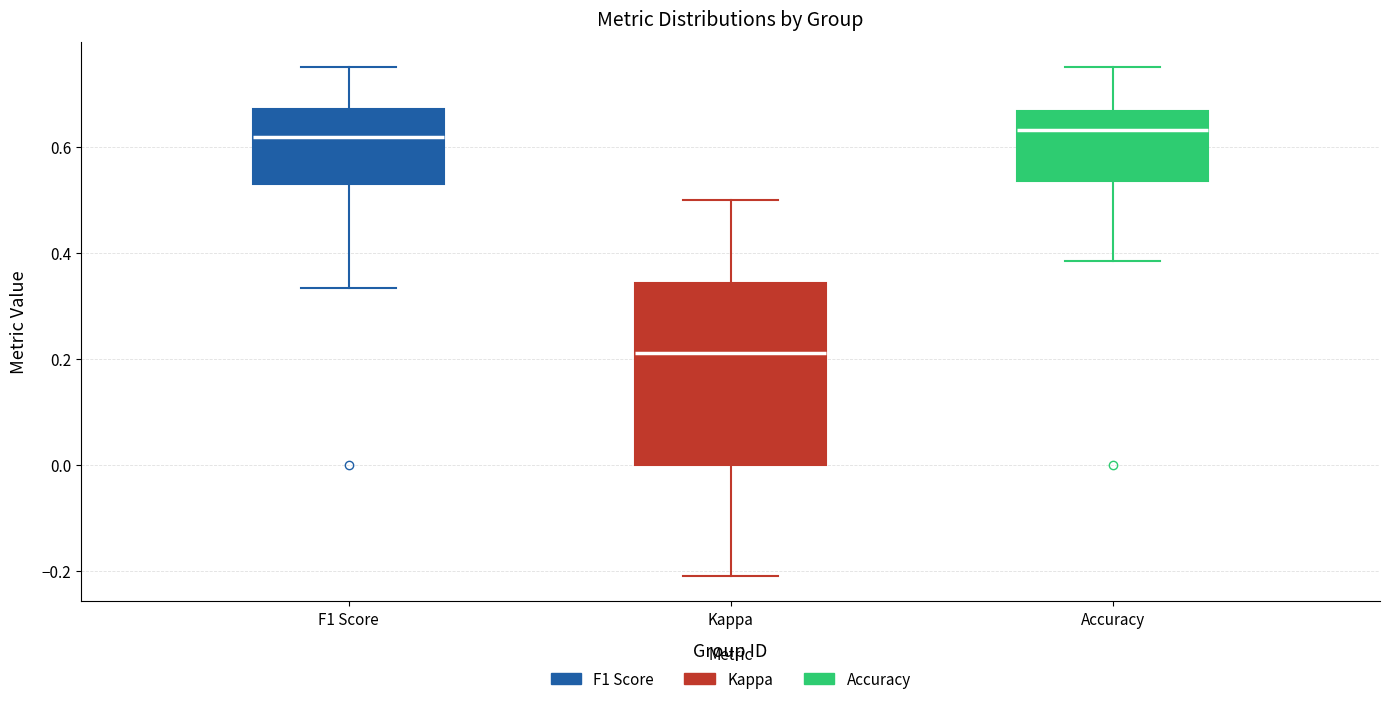

Where is the upper edge of the box for F1 Score on the y-axis? The values are not printed on the chart, so give them approximately, as read against the axis.

0.68